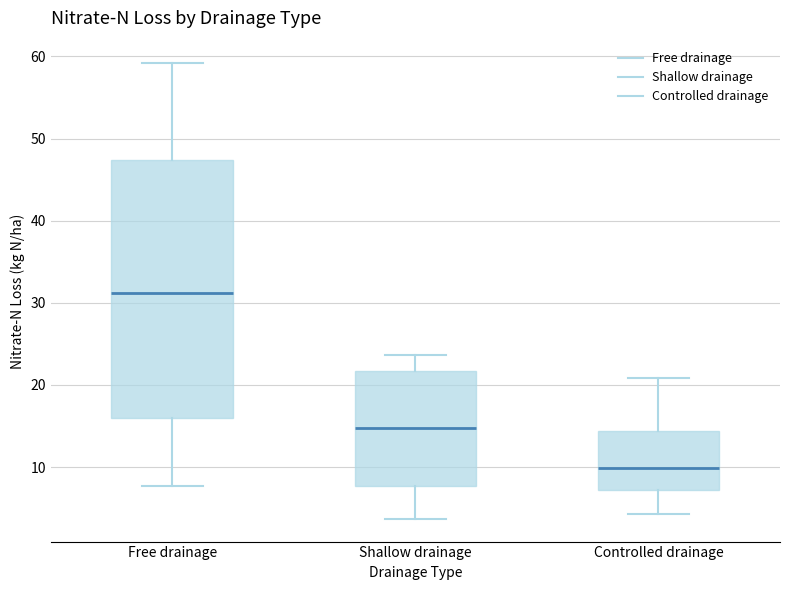

Reading left to right, transcribe this box plot: for each box, give where its median line is, the range the box spans, and where its two whiskers end, as read against the y-axis. The values are not printed on the chart, so give them approximately, as read against the axis.

Free drainage: median 31, box 16 to 47, whiskers 8 to 59
Shallow drainage: median 15, box 8 to 22, whiskers 4 to 24
Controlled drainage: median 10, box 7 to 14, whiskers 4 to 21